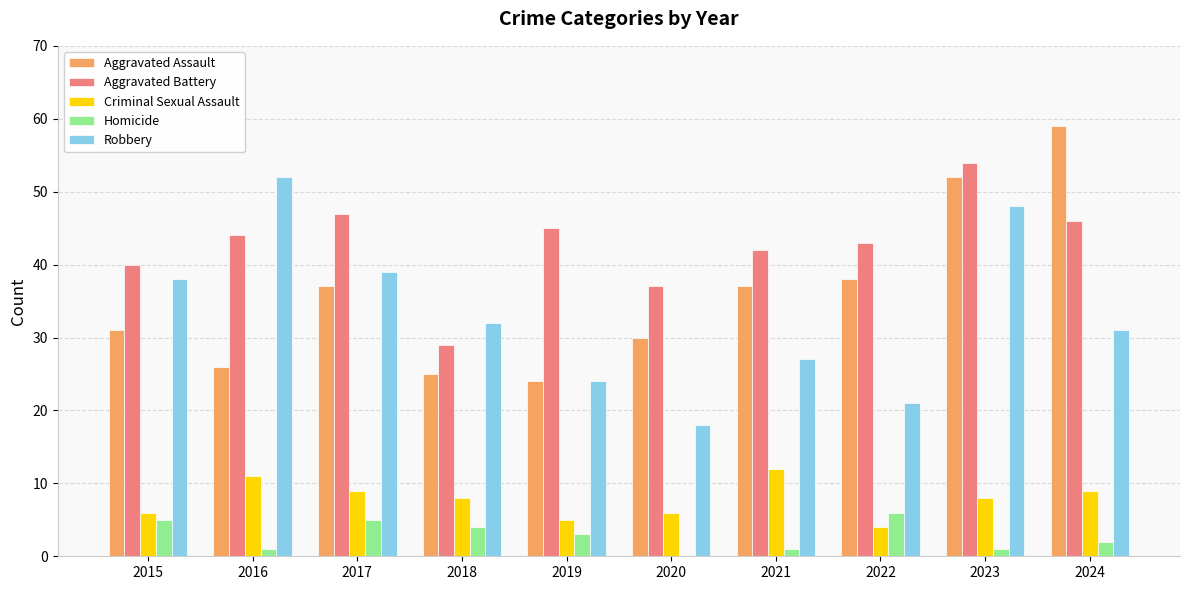

Reading left to right, extract all data points from this chart.

Aggravated Assault: 2015=31	2016=26	2017=37	2018=25	2019=24	2020=30	2021=37	2022=38	2023=52	2024=59
Aggravated Battery: 2015=40	2016=44	2017=47	2018=29	2019=45	2020=37	2021=42	2022=43	2023=54	2024=46
Criminal Sexual Assault: 2015=6	2016=11	2017=9	2018=8	2019=5	2020=6	2021=12	2022=4	2023=8	2024=9
Homicide: 2015=5	2016=1	2017=5	2018=4	2019=3	2020=0	2021=1	2022=6	2023=1	2024=2
Robbery: 2015=38	2016=52	2017=39	2018=32	2019=24	2020=18	2021=27	2022=21	2023=48	2024=31